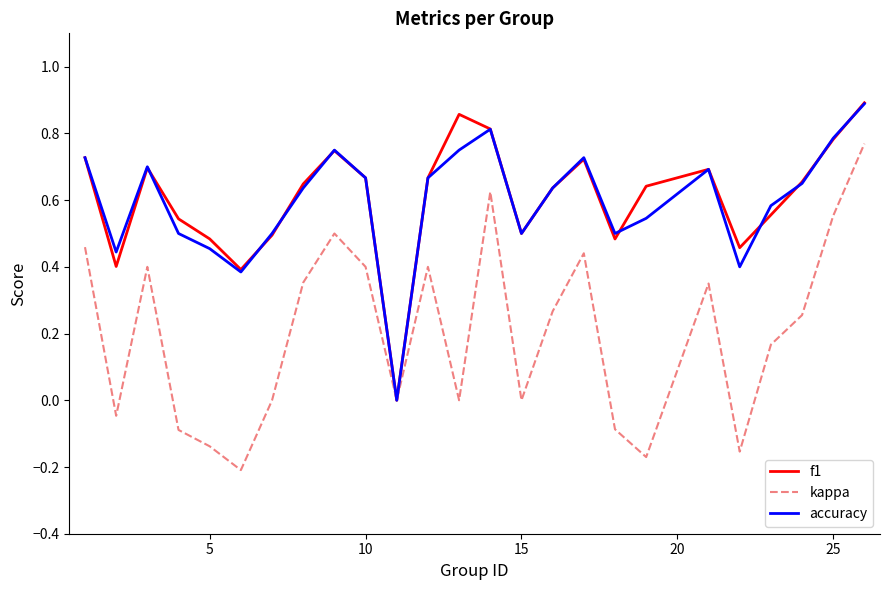

Which series has the widest spread of values?

kappa